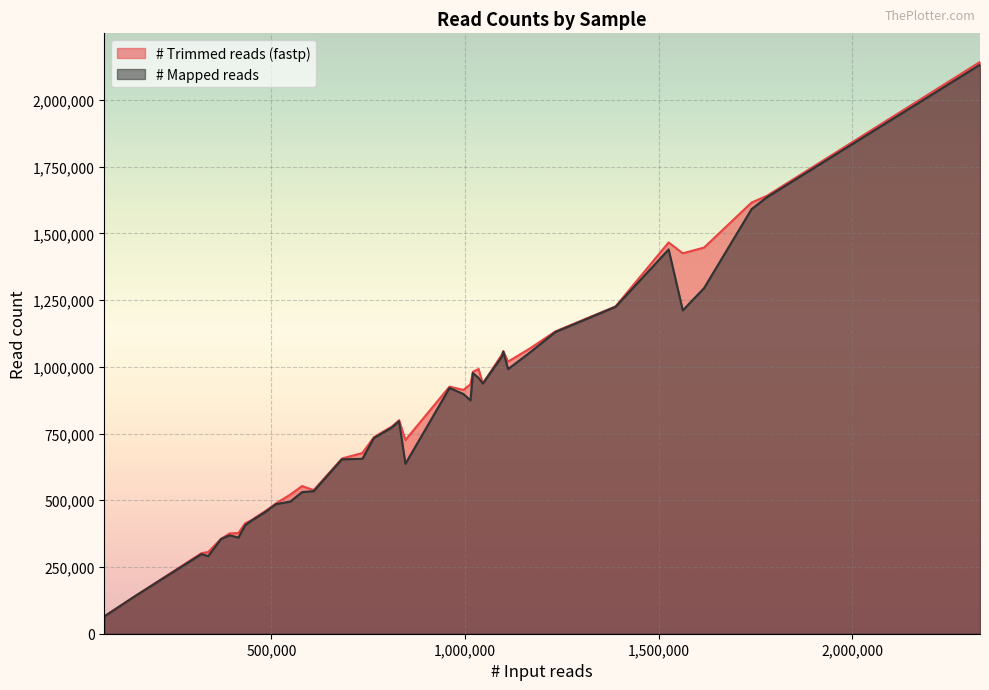

True or false: # Mapped reads has a value of 417646 at DRH2941.

False